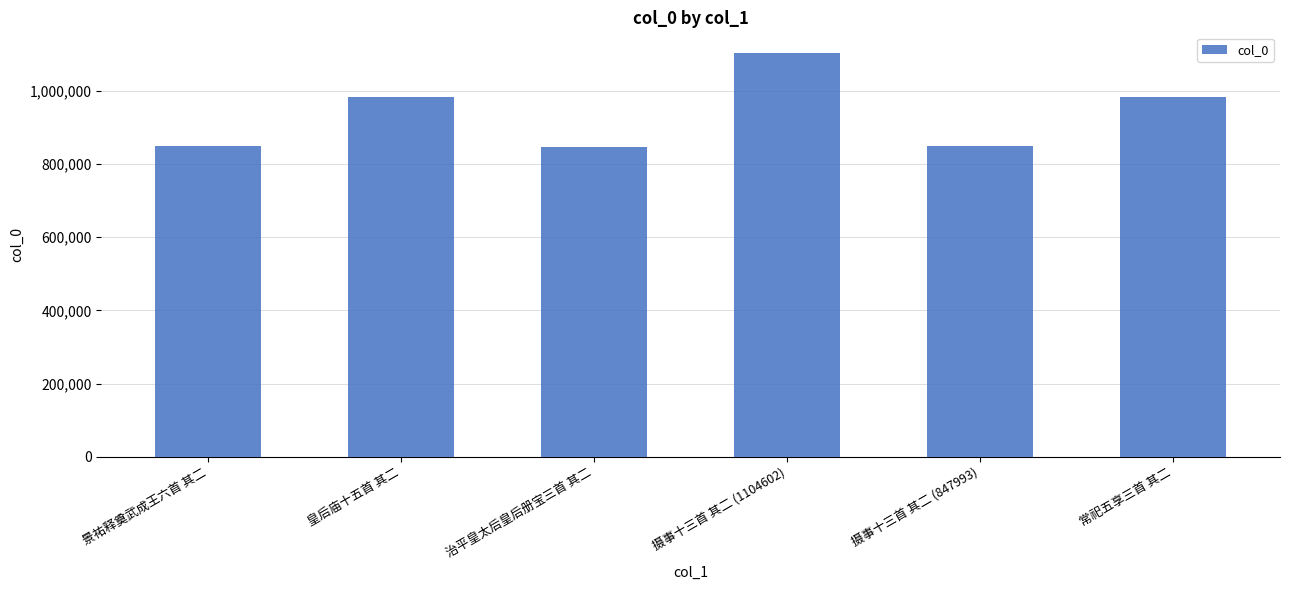

What value does the data have at 皇后庙十五首 其二, to the nearest 50?

981950